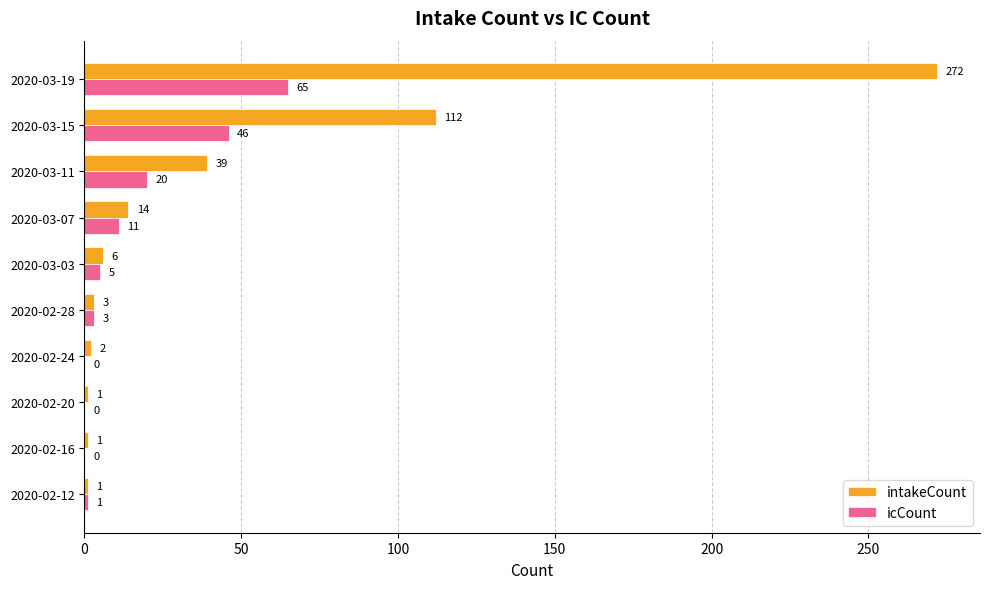

Between 2020-02-24 and 2020-02-28, which series saw the biggest shift?

icCount